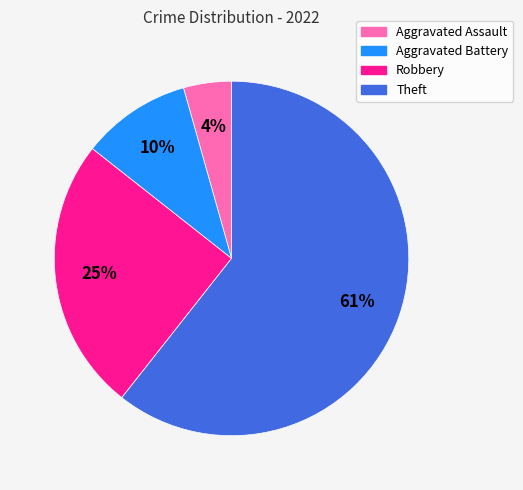

To the nearest percent, what portion does Theft represent?

61%